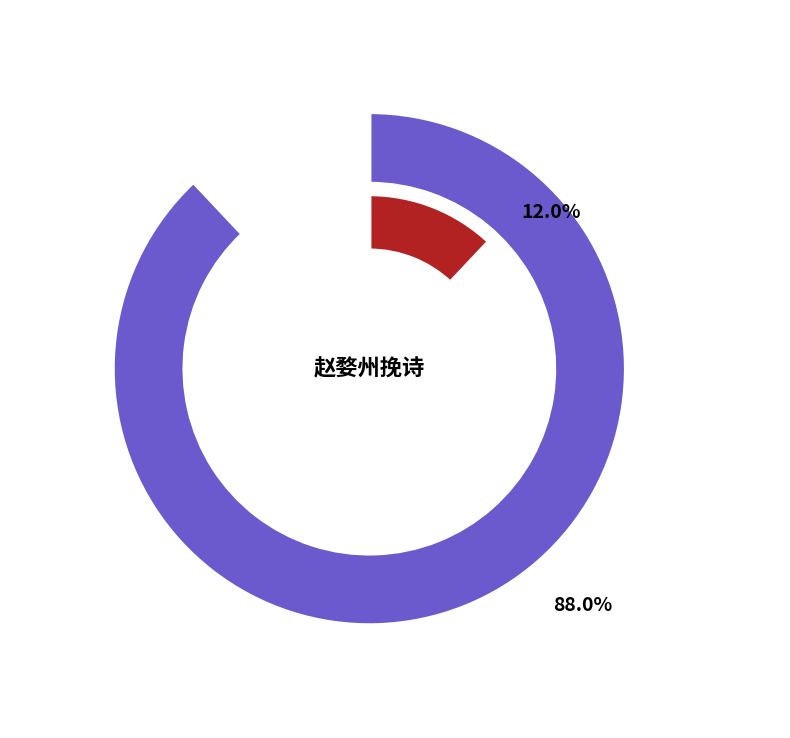

What percentage do 赵婺州挽诗 and 赵婺州挽诗·雪里萧山渡 together represent?

100.0%